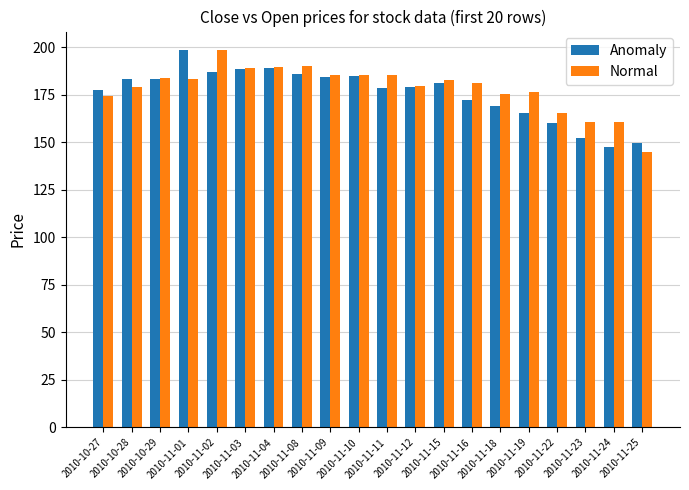

What is the lowest value of the Anomaly series?

147.3